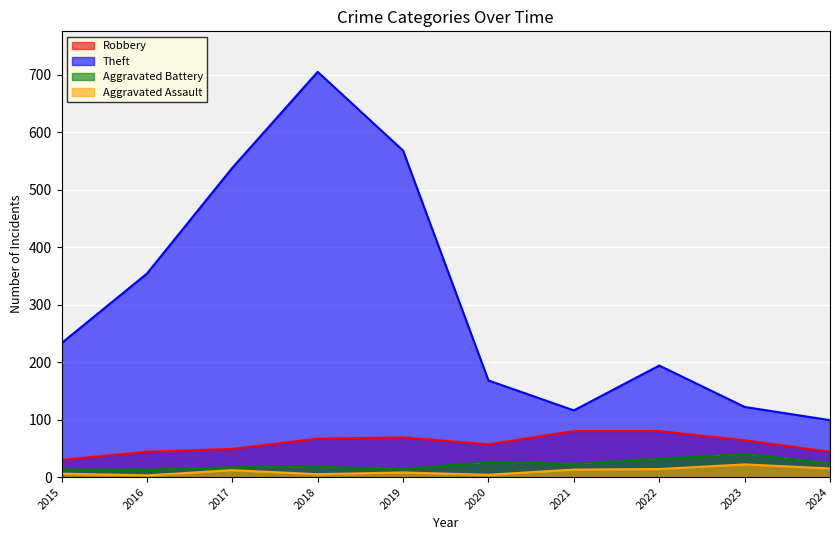

How many data points does each series have?

10